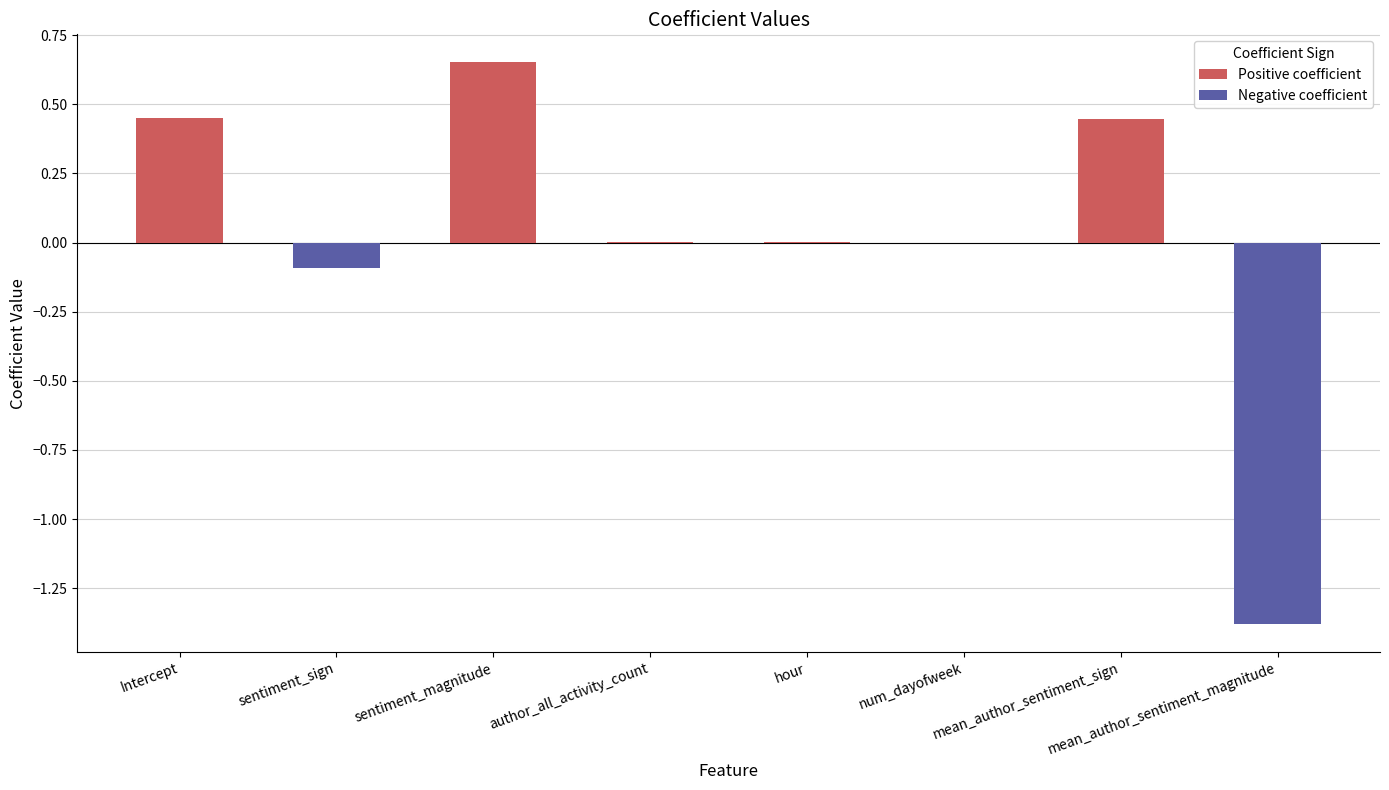

True or false: the data shows 0.5 at Intercept.

True